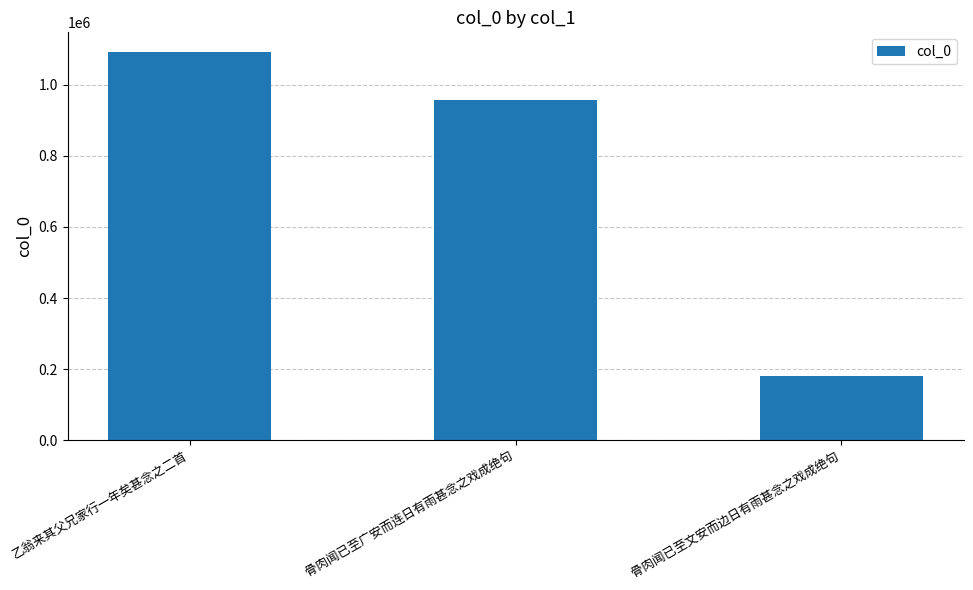

Reading left to right, extract all data points from this chart.

乙翁来其父兄家行一年矣甚念之二首=1092924	骨肉闻已至广安而连日有雨甚念之戏成绝句=958116	骨肉闻已至文安而边日有雨甚念之戏成绝句=182097